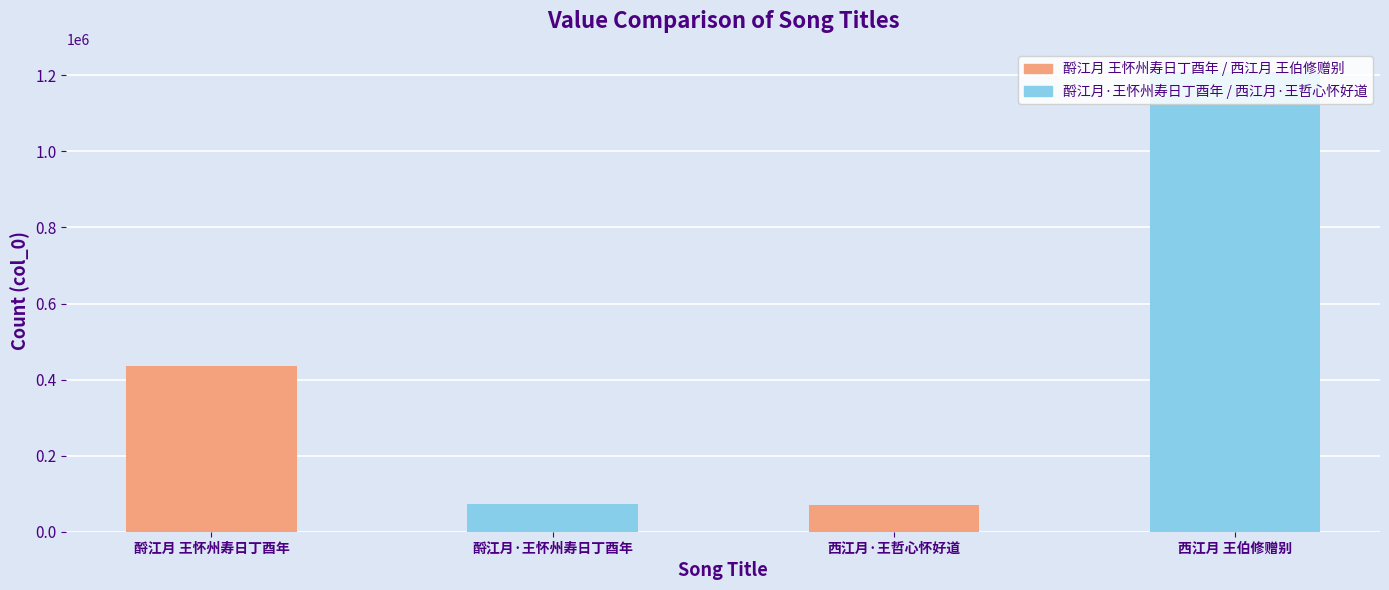

At which category does the chart reach its minimum across all series?

西江月·王哲心怀好道